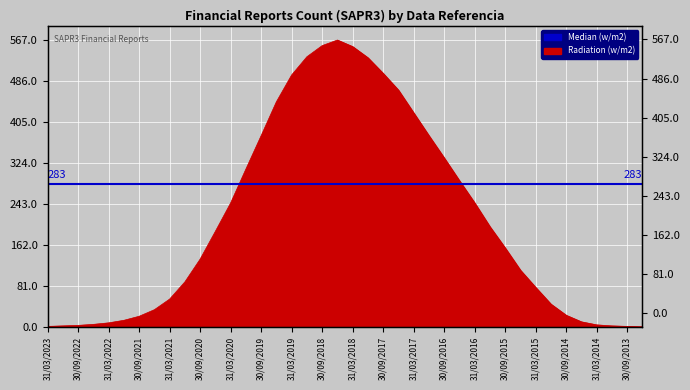

What is the difference between the maximum and second lowest values?

566